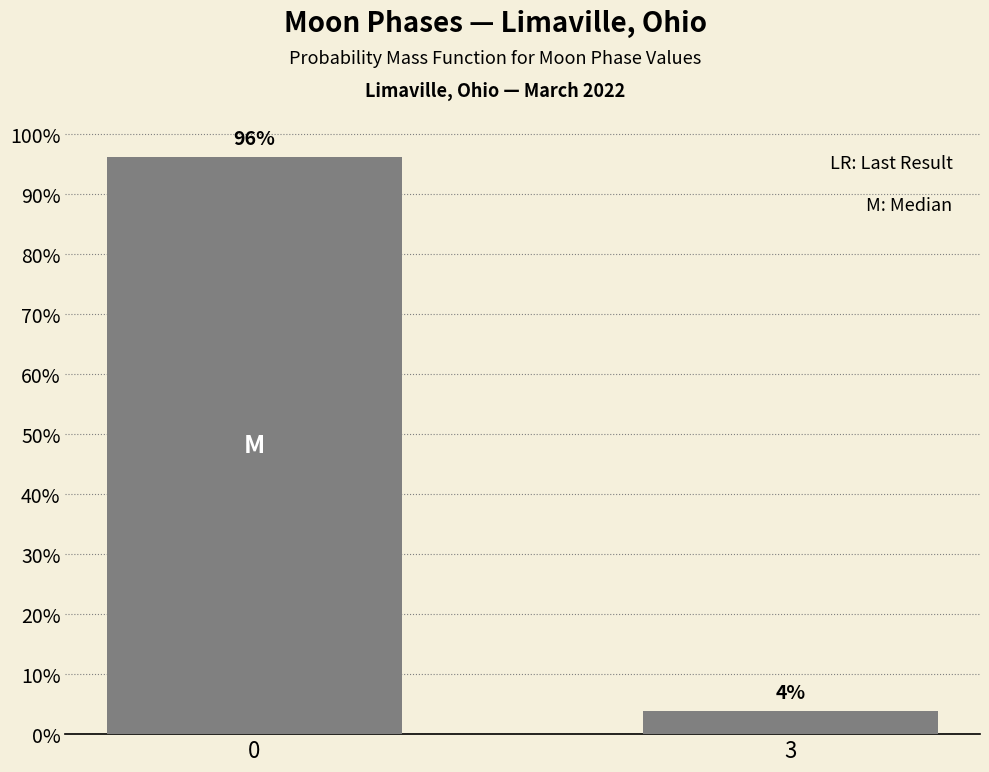

What is the greatest value displayed?

96.2